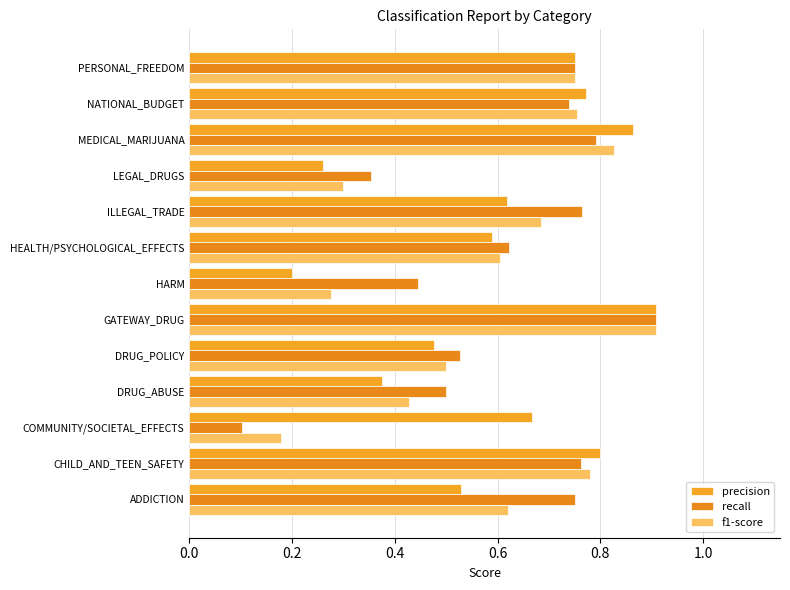

How many data points does each series have?

13